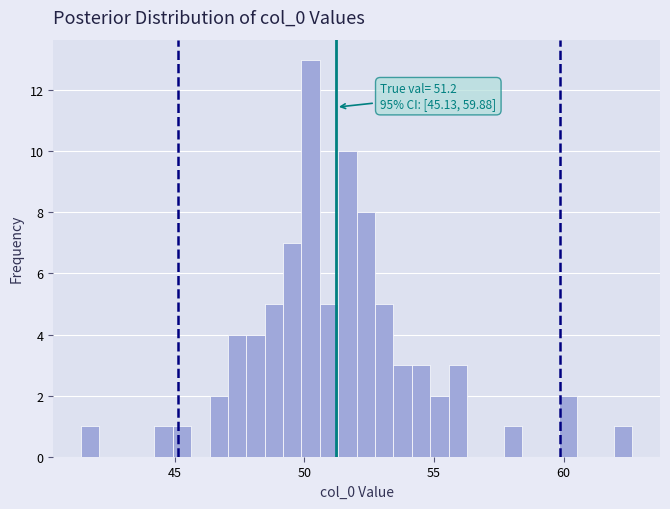

Read against the x-axis, roughly where is the centre of the tallest bar?

50.0